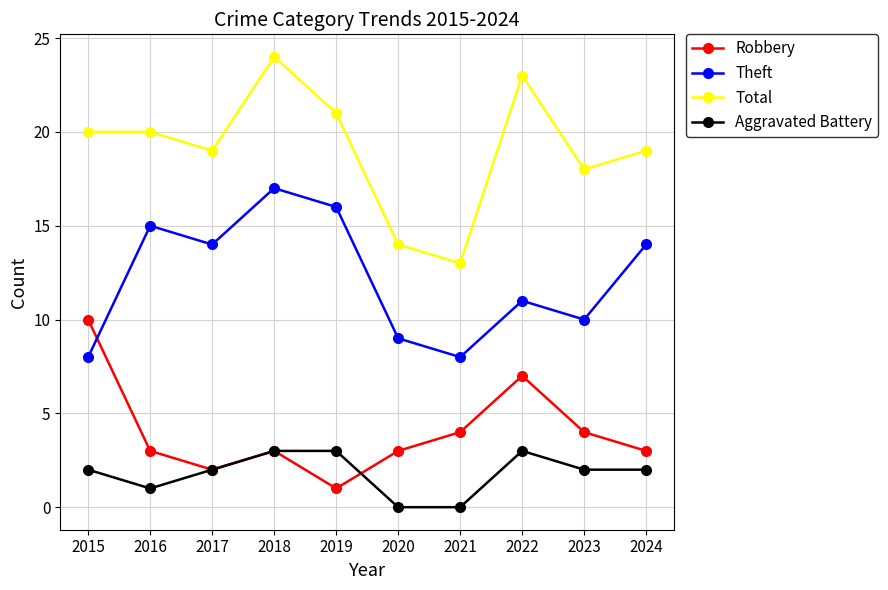

True or false: Theft and Total intersect in this chart.

False